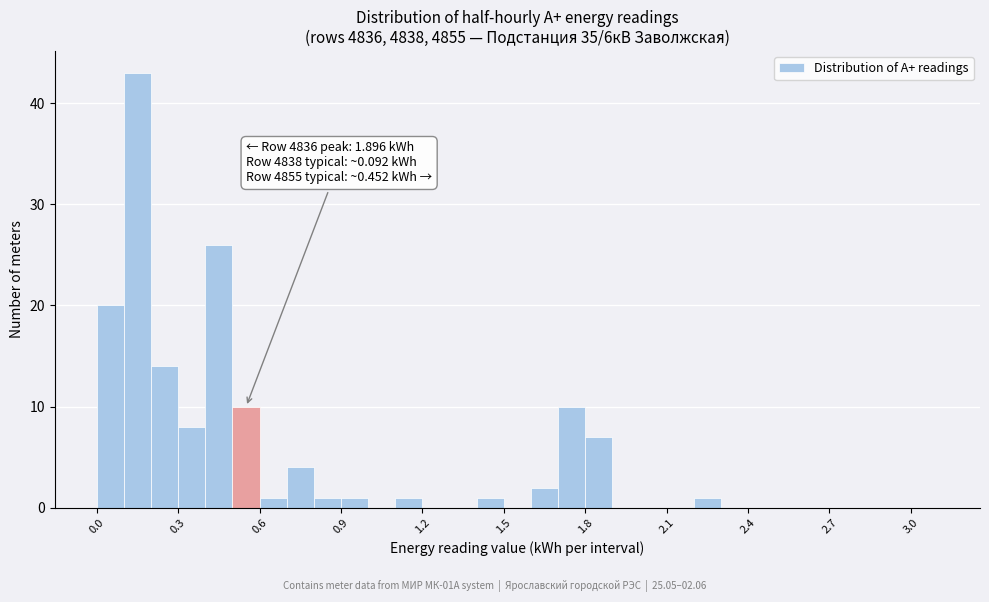

Read against the x-axis, roughly where is the centre of the tallest bar?

0.15